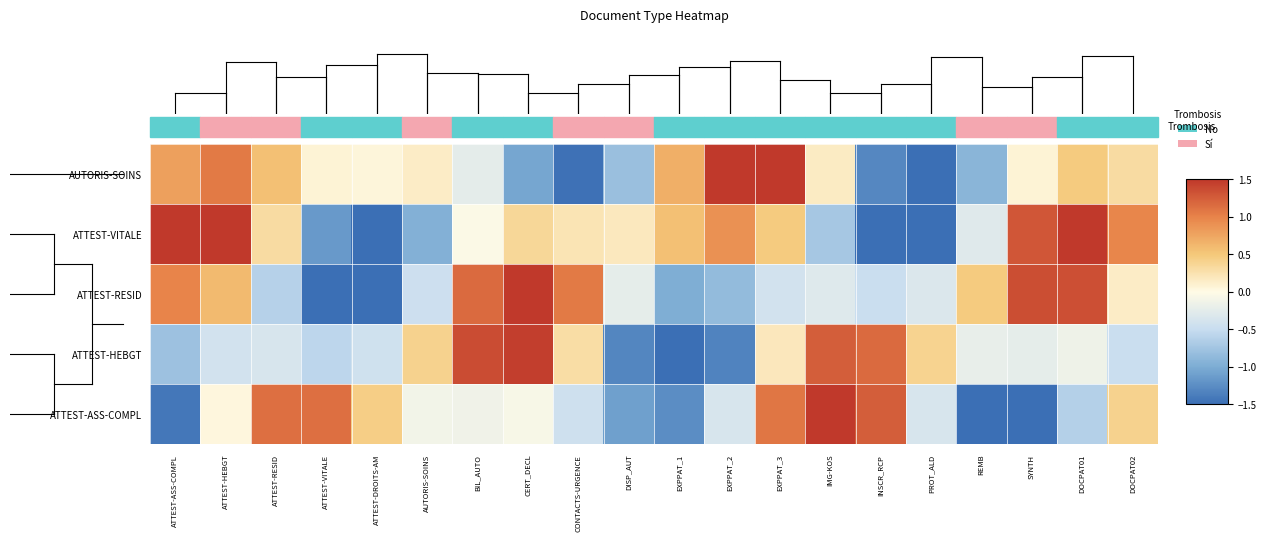

Reading right to left, list all the values displayed in this chart.

AUTORIS-SOINS: DOCPAT02=0.3	DOCPAT01=0.5	SYNTH=0.1	REMB=-0.9	PROT_ALD=-1.5	INSCR_RCP=-1.3	IMG-KOS=0.2	EXPPAT_3=1.5	EXPPAT_2=1.5	EXPPAT_1=0.7	DISP_AUT=-0.8	CONTACTS-URGENCE=-1.5	CERT_DECL=-1.0	BIL_AUTO=-0.2	AUTORIS-SOINS=0.1	ATTEST-DROITS-AM=0.1	ATTEST-VITALE=0.1	ATTEST-RESID=0.6	ATTEST-HEBGT=1.1	ATTEST-ASS-COMPL=0.8
ATTEST-VITALE: DOCPAT02=1.0	DOCPAT01=1.5	SYNTH=1.3	REMB=-0.3	PROT_ALD=-1.5	INSCR_RCP=-1.5	IMG-KOS=-0.7	EXPPAT_3=0.5	EXPPAT_2=0.9	EXPPAT_1=0.6	DISP_AUT=0.2	CONTACTS-URGENCE=0.2	CERT_DECL=0.4	BIL_AUTO=-0.0	AUTORIS-SOINS=-1.0	ATTEST-DROITS-AM=-1.5	ATTEST-VITALE=-1.2	ATTEST-RESID=0.3	ATTEST-HEBGT=1.5	ATTEST-ASS-COMPL=1.5
ATTEST-RESID: DOCPAT02=0.1	DOCPAT01=1.3	SYNTH=1.4	REMB=0.5	PROT_ALD=-0.3	INSCR_RCP=-0.5	IMG-KOS=-0.3	EXPPAT_3=-0.4	EXPPAT_2=-0.8	EXPPAT_1=-1.0	DISP_AUT=-0.2	CONTACTS-URGENCE=1.1	CERT_DECL=1.5	BIL_AUTO=1.2	AUTORIS-SOINS=-0.4	ATTEST-DROITS-AM=-1.5	ATTEST-VITALE=-1.5	ATTEST-RESID=-0.6	ATTEST-HEBGT=0.6	ATTEST-ASS-COMPL=1.0
ATTEST-HEBGT: DOCPAT02=-0.5	DOCPAT01=-0.1	SYNTH=-0.2	REMB=-0.2	PROT_ALD=0.4	INSCR_RCP=1.2	IMG-KOS=1.2	EXPPAT_3=0.2	EXPPAT_2=-1.3	EXPPAT_1=-1.5	DISP_AUT=-1.3	CONTACTS-URGENCE=0.3	CERT_DECL=1.5	BIL_AUTO=1.4	AUTORIS-SOINS=0.4	ATTEST-DROITS-AM=-0.4	ATTEST-VITALE=-0.6	ATTEST-RESID=-0.4	ATTEST-HEBGT=-0.4	ATTEST-ASS-COMPL=-0.8
ATTEST-ASS-COMPL: DOCPAT02=0.4	DOCPAT01=-0.6	SYNTH=-1.5	REMB=-1.5	PROT_ALD=-0.4	INSCR_RCP=1.3	IMG-KOS=1.5	EXPPAT_3=1.1	EXPPAT_2=-0.4	EXPPAT_1=-1.2	DISP_AUT=-1.1	CONTACTS-URGENCE=-0.4	CERT_DECL=-0.1	BIL_AUTO=-0.1	AUTORIS-SOINS=-0.1	ATTEST-DROITS-AM=0.4	ATTEST-VITALE=1.1	ATTEST-RESID=1.1	ATTEST-HEBGT=0.0	ATTEST-ASS-COMPL=-1.4